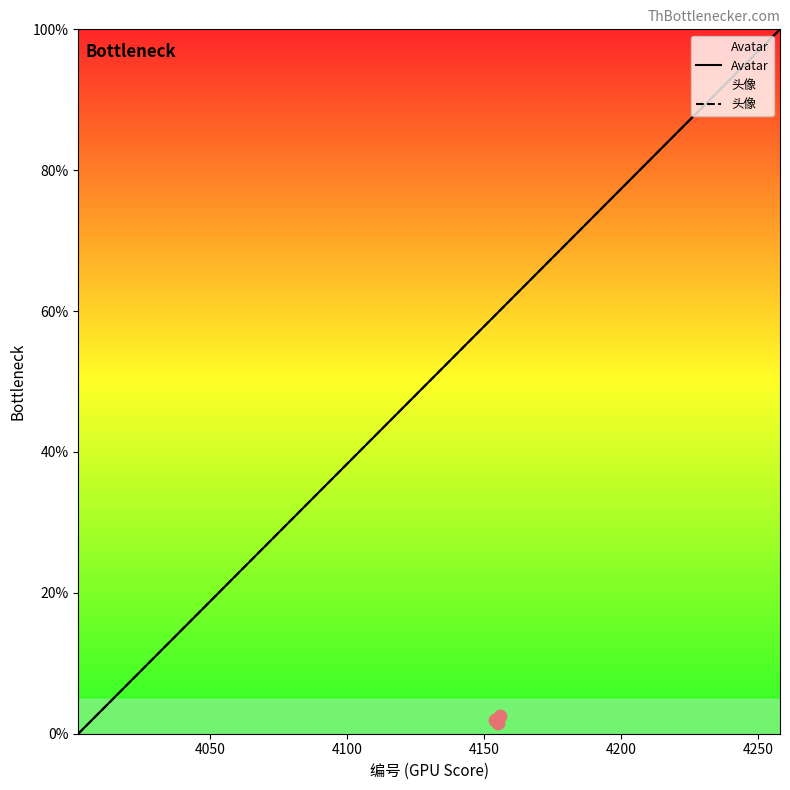

Which series reaches the minimum Y coordinate?

Avatar